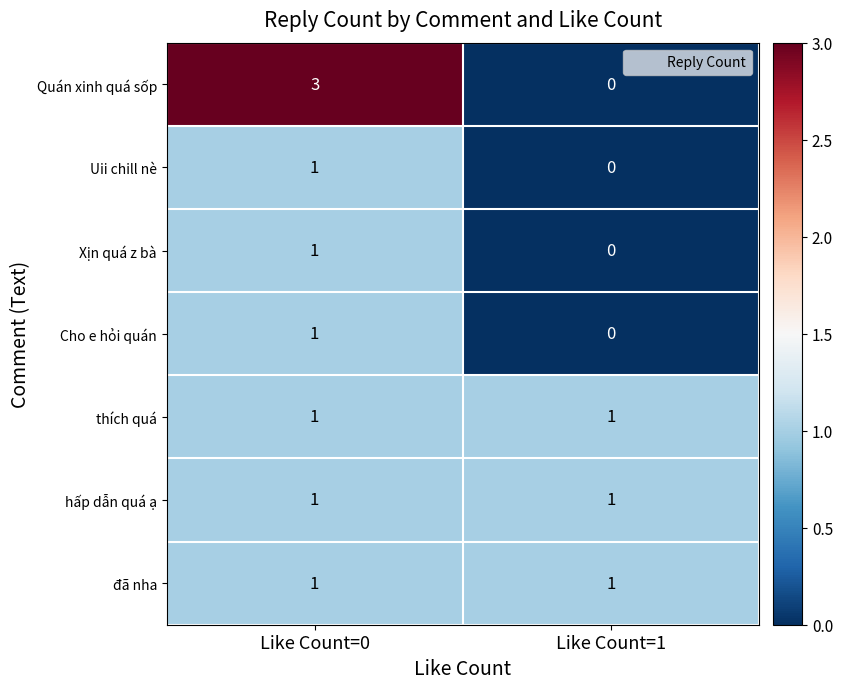

Reading left to right, what are all the values shown in this chart?

Quán xinh quá sốp: Like Count=0=3	Like Count=1=0
Uii chill nè: Like Count=0=1	Like Count=1=0
Xịn quá z bà: Like Count=0=1	Like Count=1=0
Cho e hỏi quán: Like Count=0=1	Like Count=1=0
thích quá: Like Count=0=1	Like Count=1=1
hấp dẫn quá ạ: Like Count=0=1	Like Count=1=1
đã nha: Like Count=0=1	Like Count=1=1